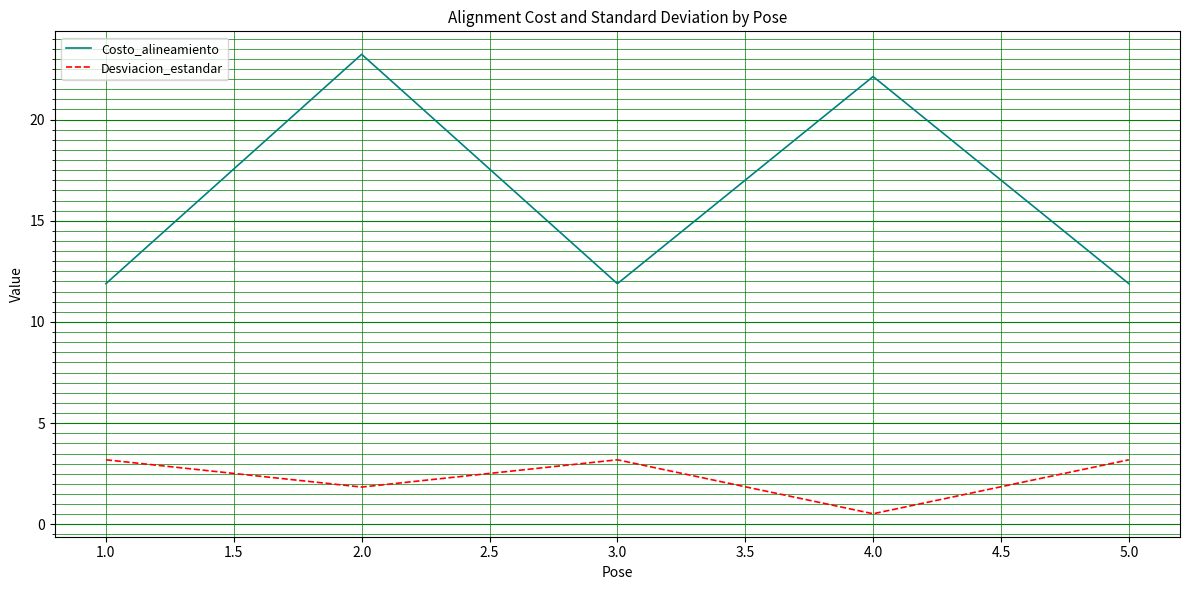

What is the difference between the highest and lowest values at 2.0?

21.4